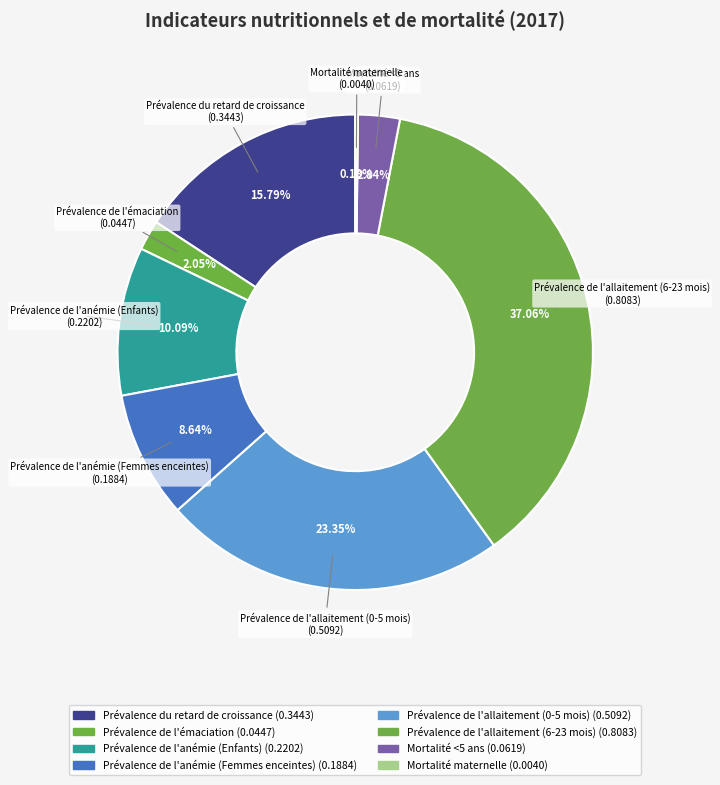

Does any single category account for the majority?

No